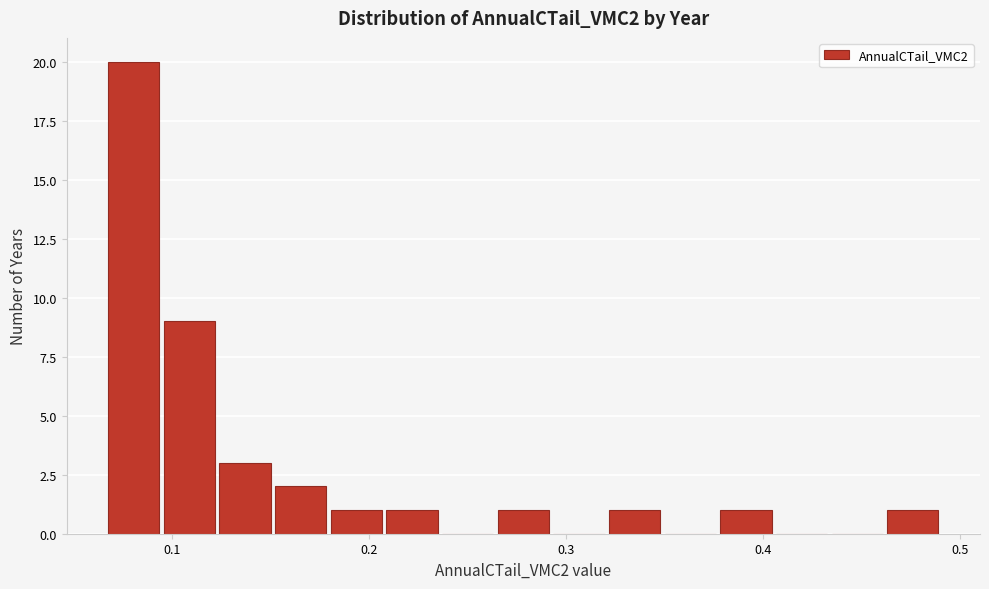

Around what value on the x-axis is the tallest bar? Give the approximate position of its centre, as read against the axis.

0.08